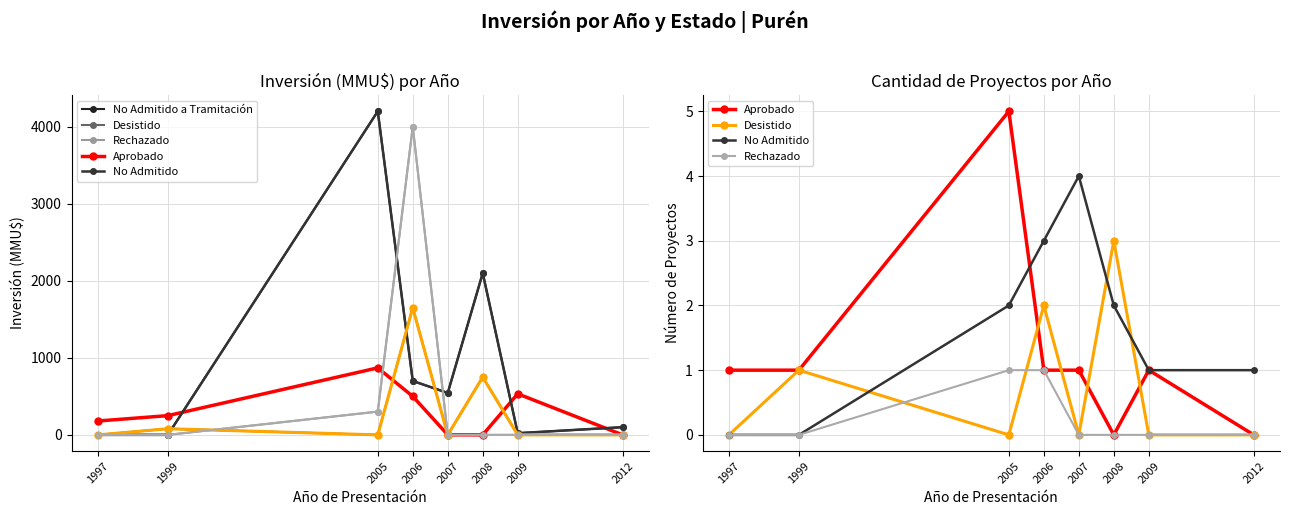

True or false: No Admitido has a value of 2 at 2008.

True